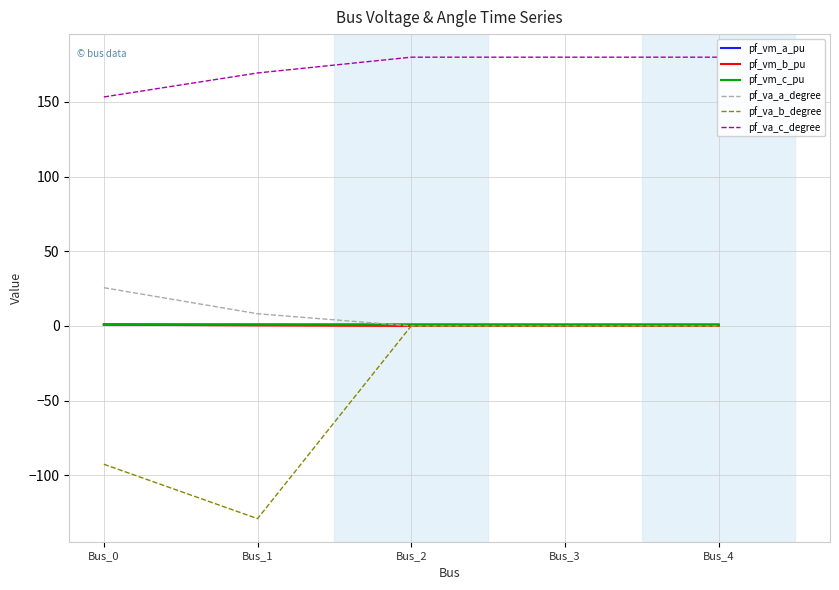

Is the value of pf_va_b_degree at Bus_1 greater than the value of pf_vm_b_pu at Bus_0?

No